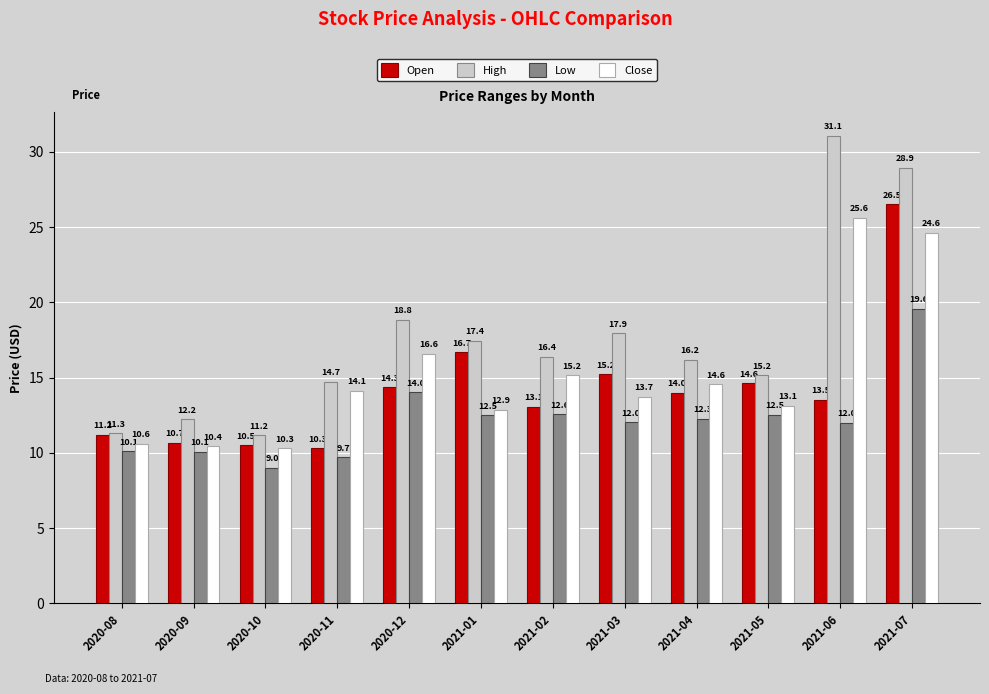

At which category is the sum across all series the highest?

2021-07